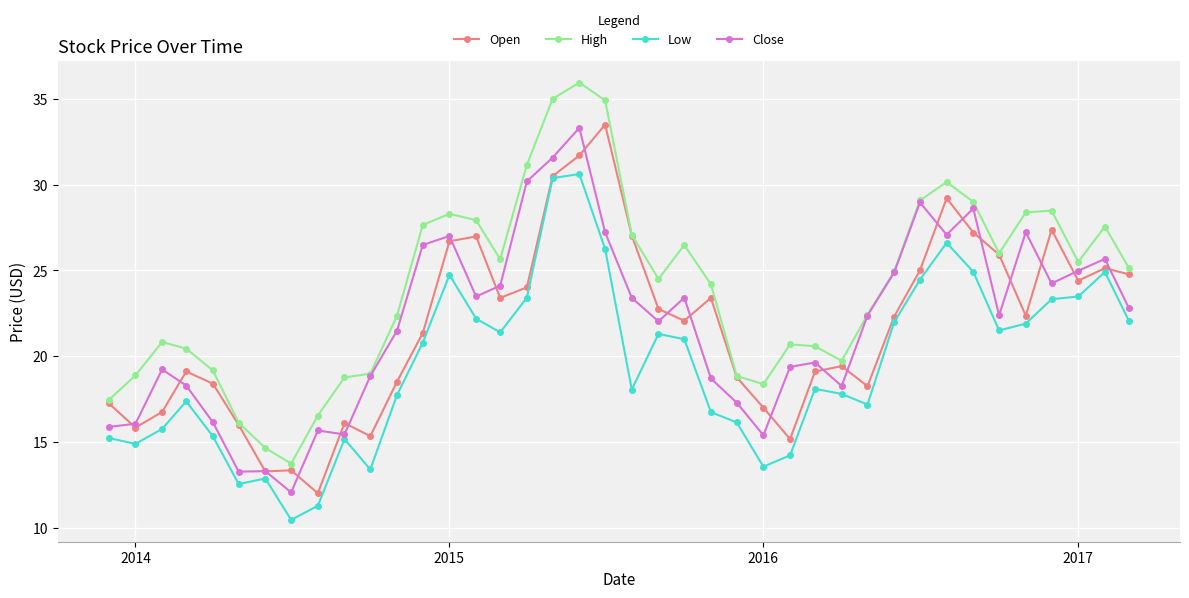

In Open, how many points are higher than both neighbors (excluding endpoints)?

10